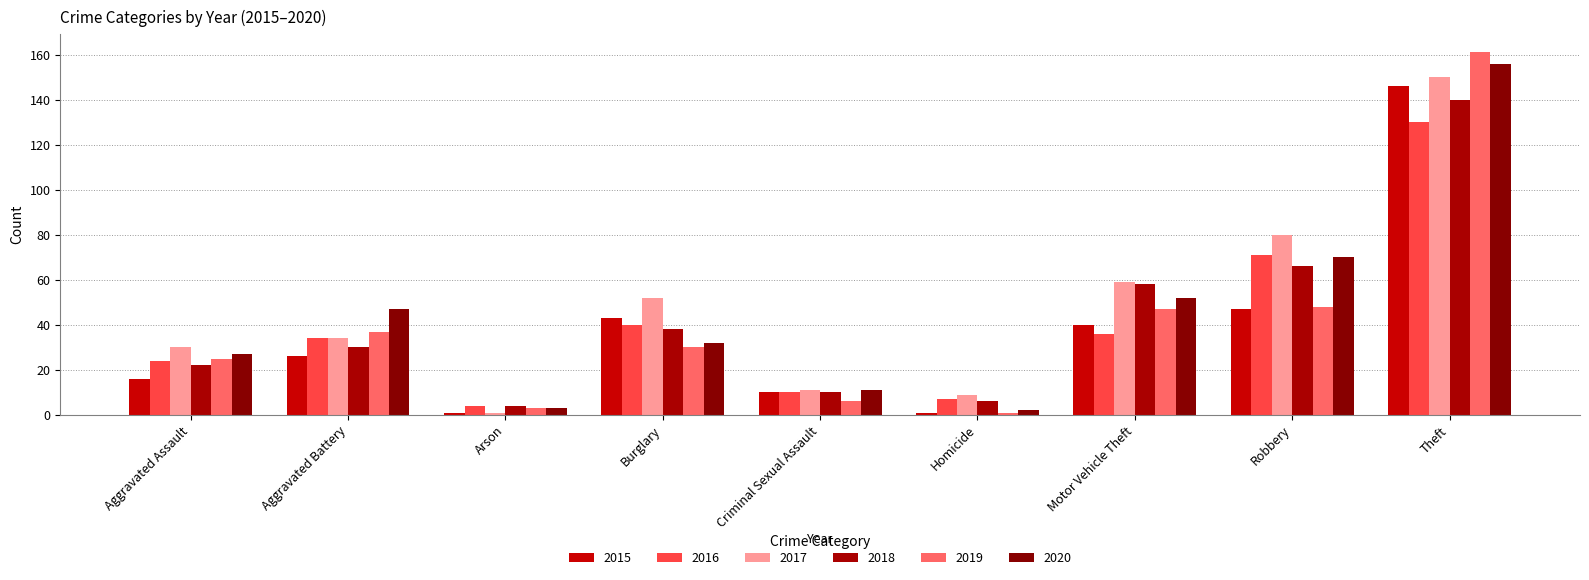

What is the smallest value displayed?

1